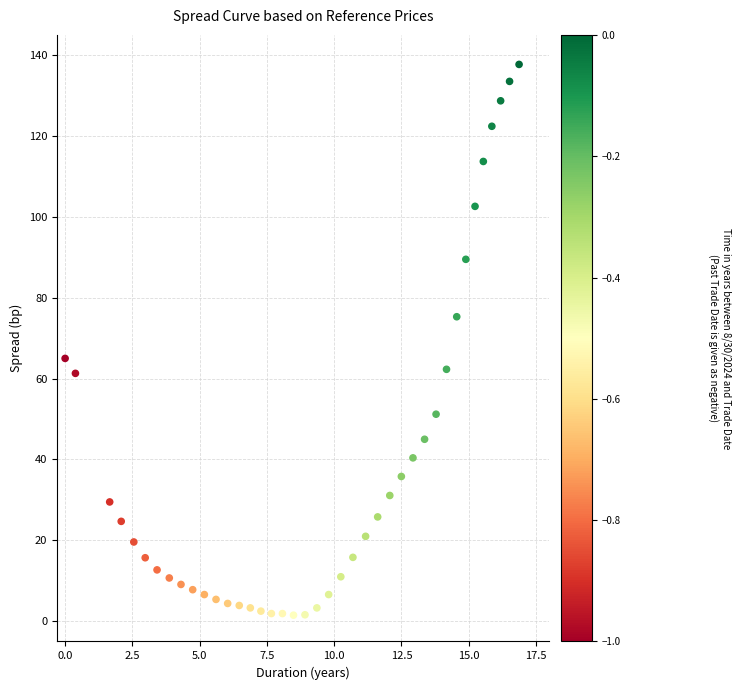

What is the range of X values (max minus min)?

16.9